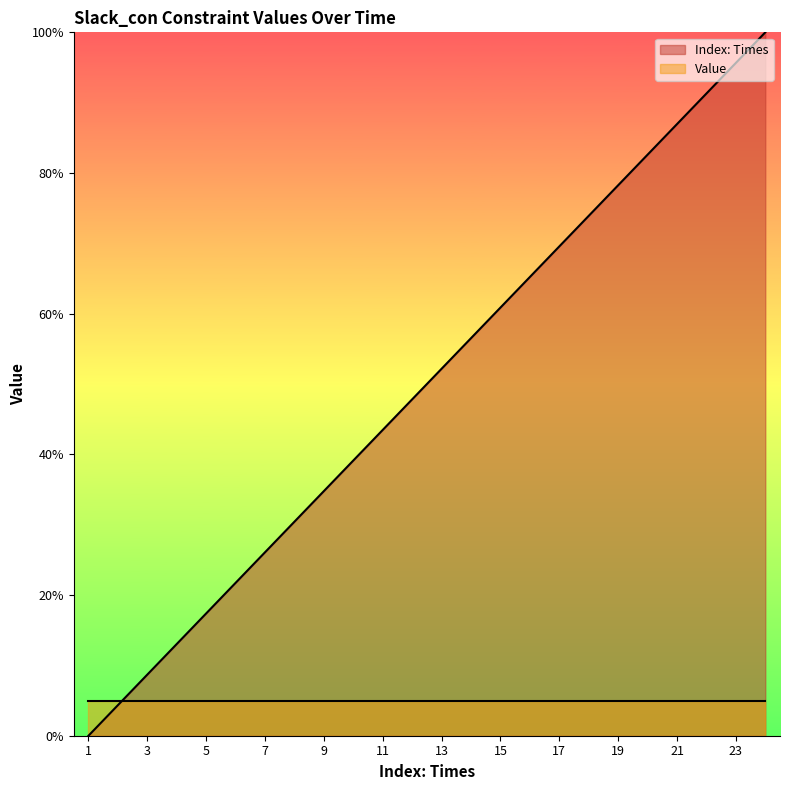

What is the difference between the second highest and minimum values?

1.0